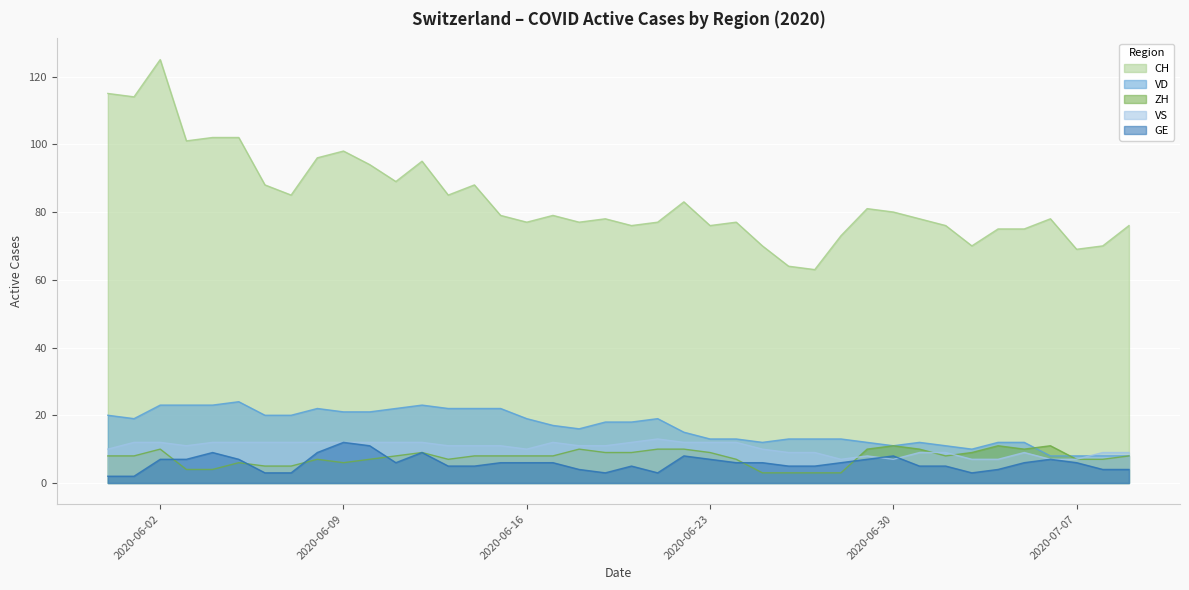

At how many categories does at least one series exceed 76?

27